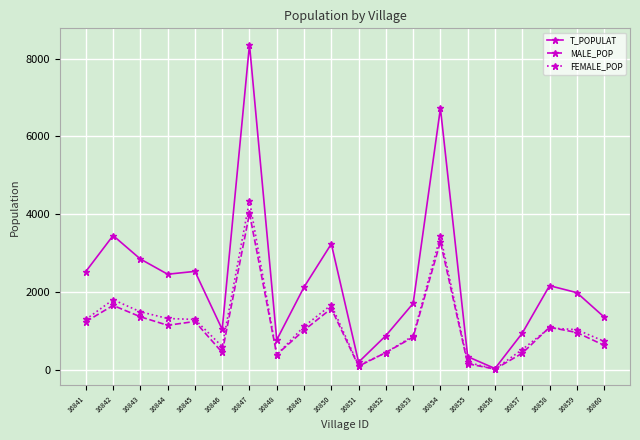

At which category does MALE_POP reach its first local peak?

16842